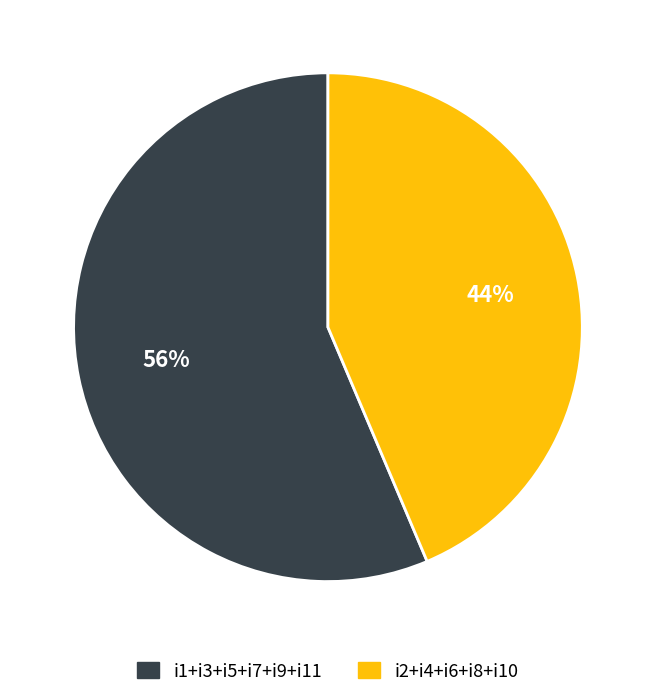

Is there any slice that represents more than half of the pie?

Yes